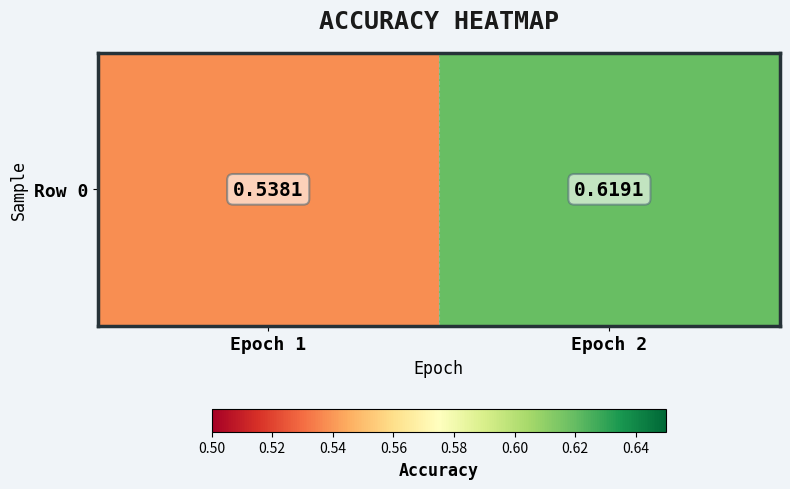

What is the average value?

0.6